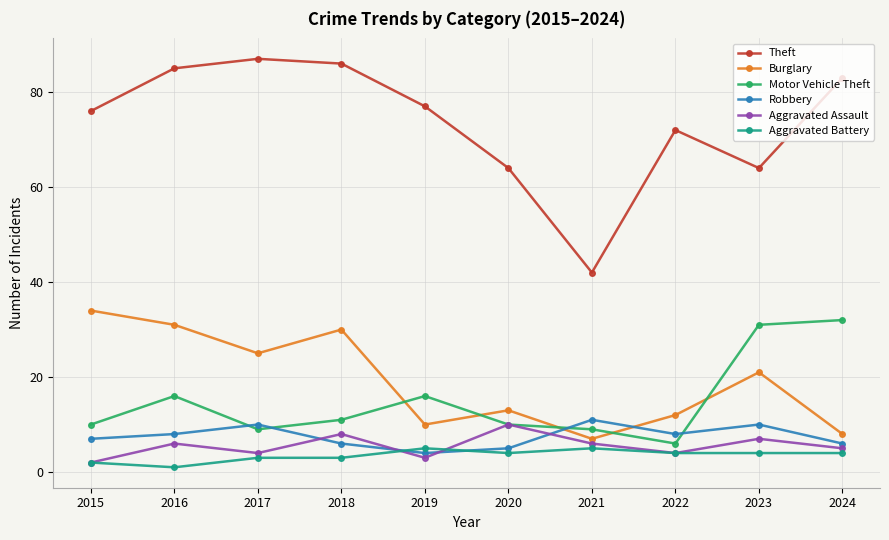

List the series in order of their peak value, lowest first.

Aggravated Battery, Aggravated Assault, Robbery, Motor Vehicle Theft, Burglary, Theft